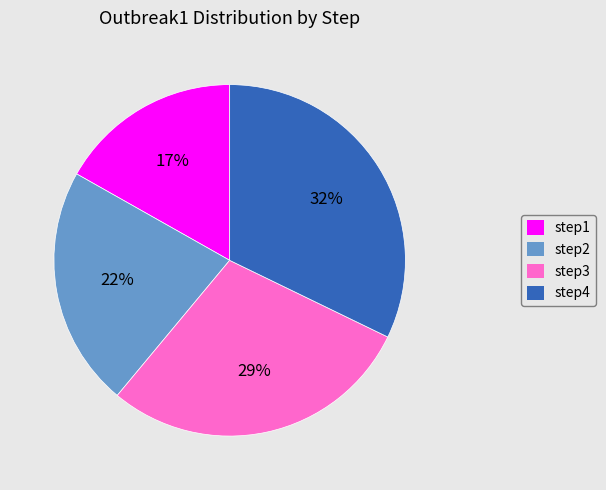

To the nearest percent, what is the combined percentage of step3 and step2?

51%